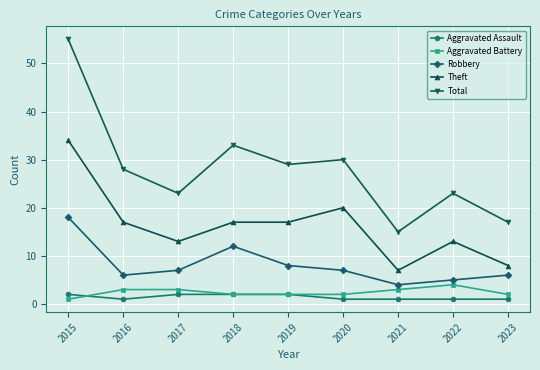

What is the difference between the maximum and minimum values in the Total series?

40